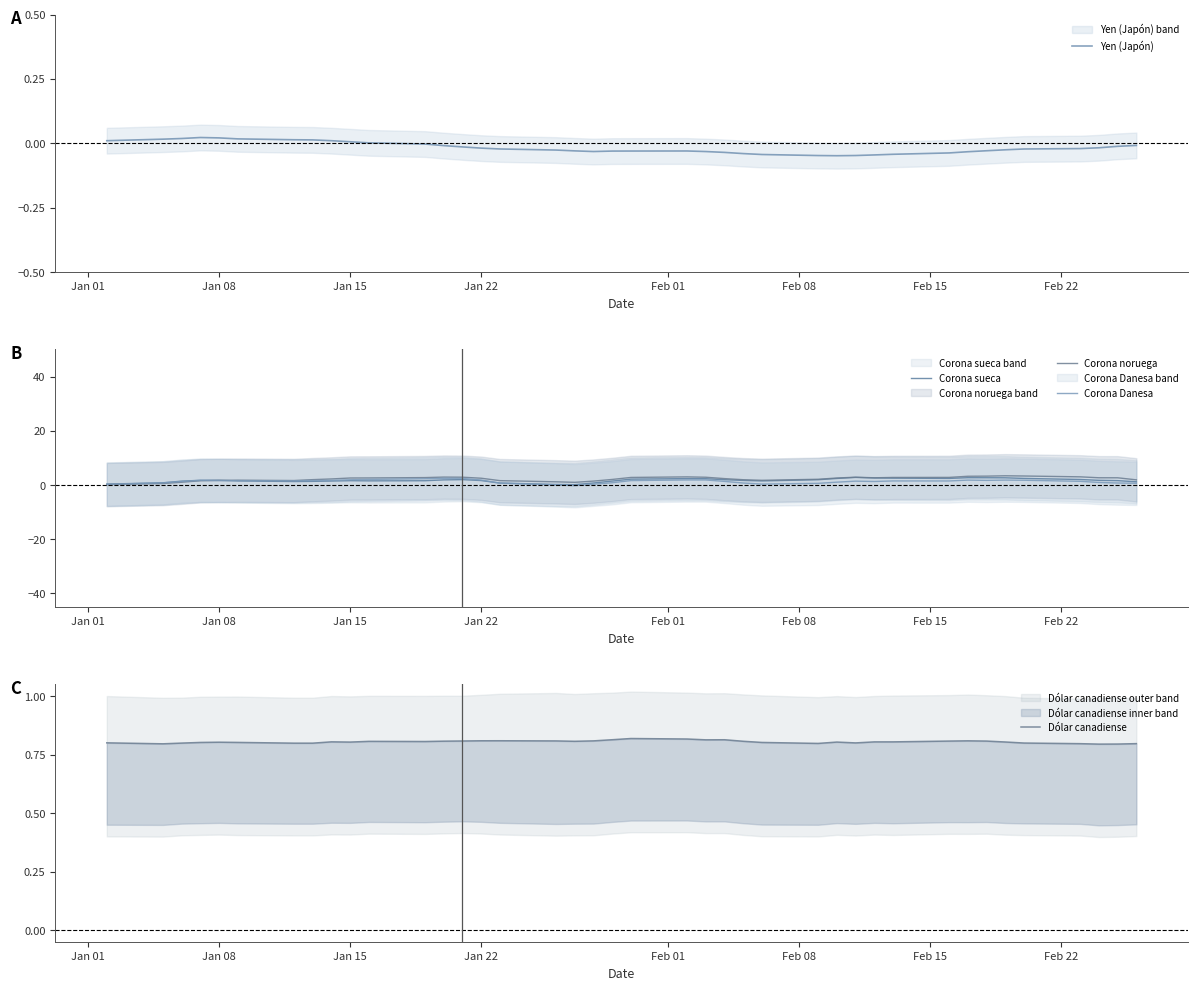

List the series in order of their overall mean, lowest first.

Yen (Japón), Dólar canadiense, Corona Danesa, Corona sueca, Corona noruega